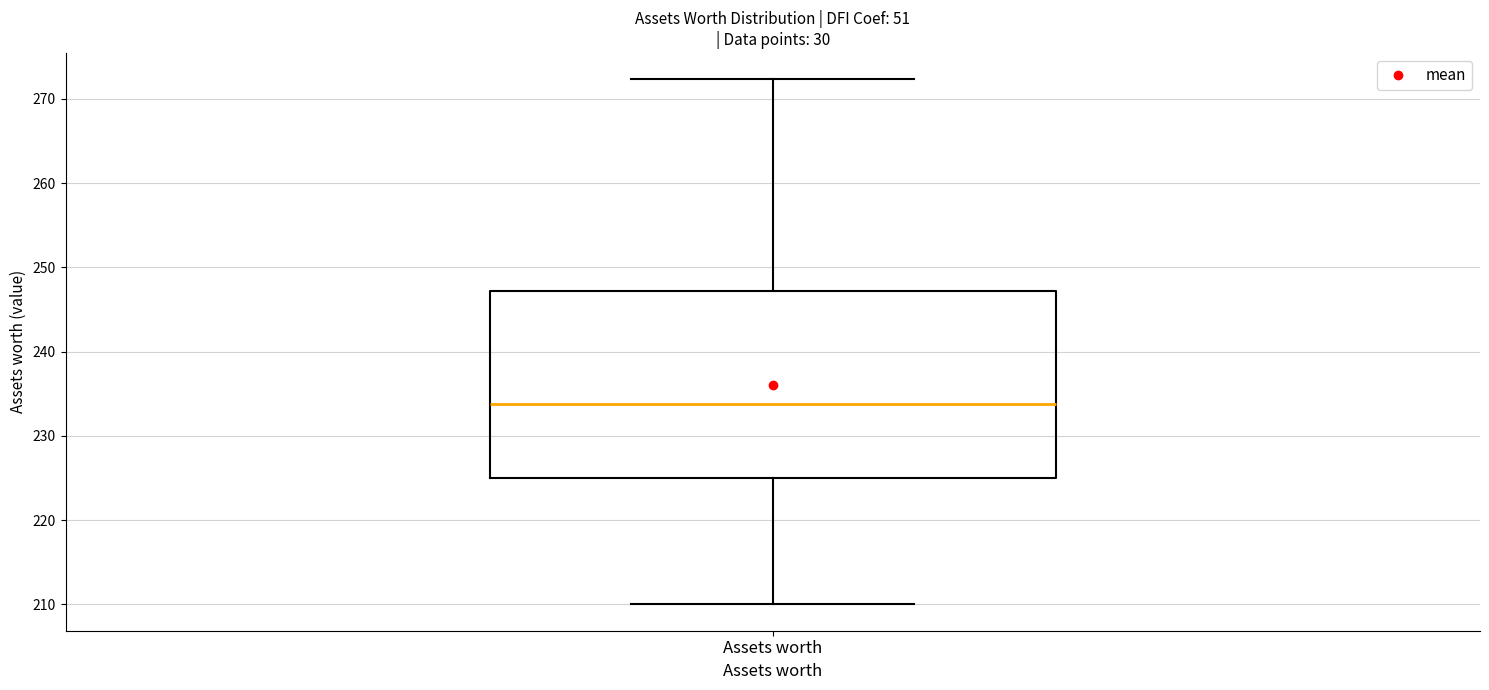

Transcribe this box plot: give where the median line is, the range the box spans, and where the two whiskers end, as read against the y-axis. The values are not printed on the chart, so give them approximately, as read against the axis.

median 234, box 225 to 247, whiskers 210 to 272